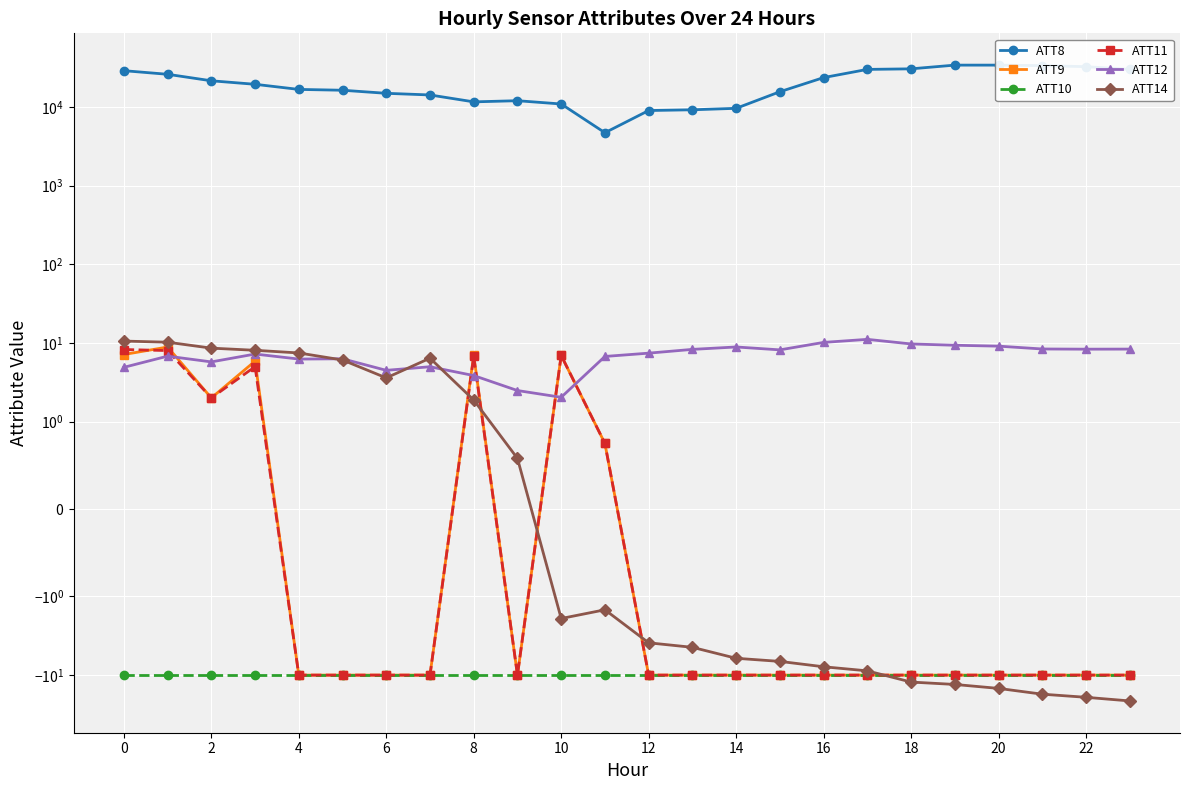

At how many categories does at least one series exceed 13494?

17